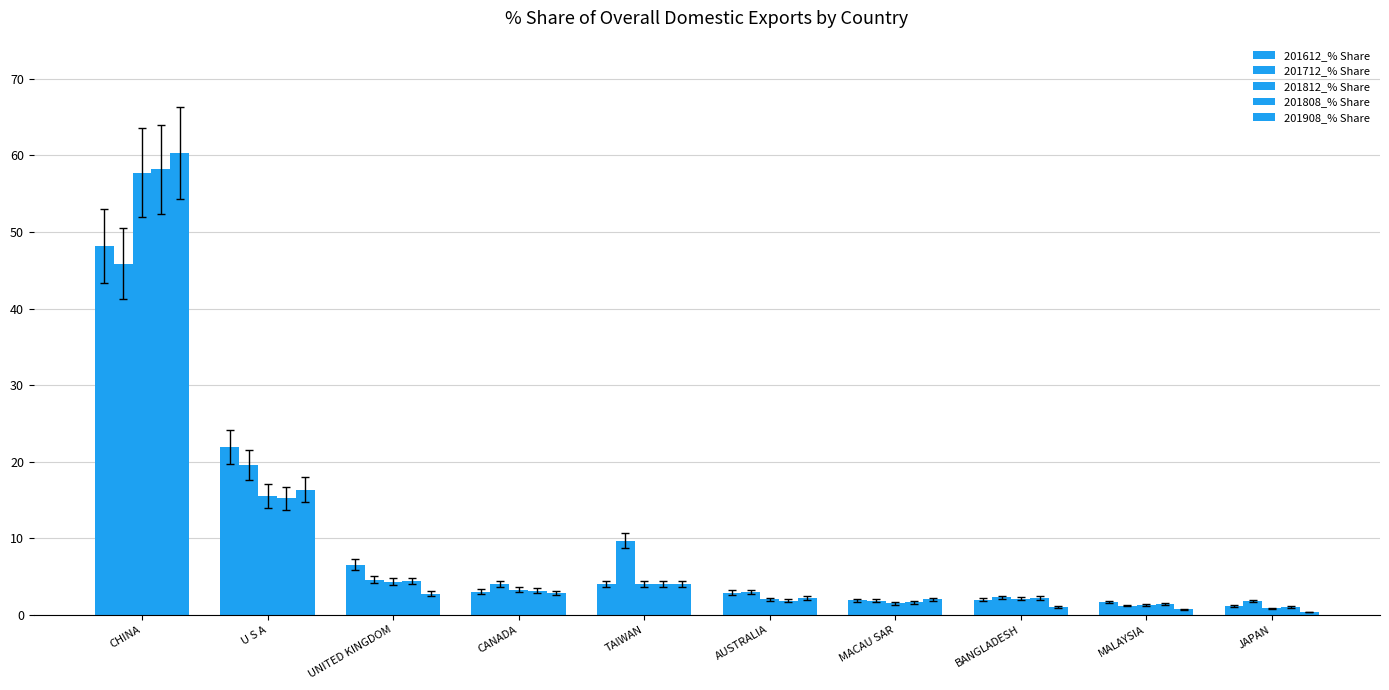

How many groups of bars are there?

10